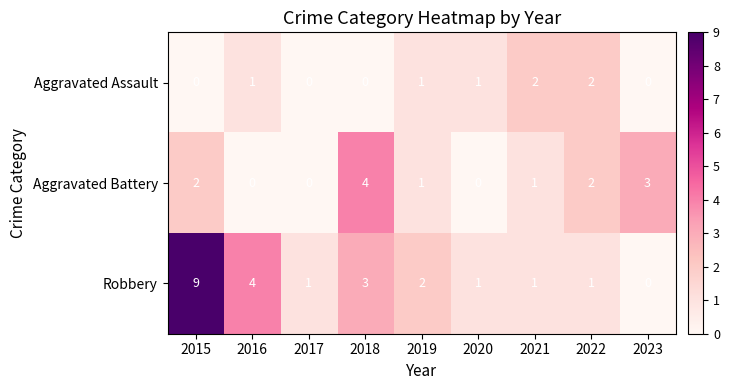

Reading left to right, transcribe all the data shown in this chart.

Aggravated Assault: 2015=0	2016=1	2017=0	2018=0	2019=1	2020=1	2021=2	2022=2	2023=0
Aggravated Battery: 2015=2	2016=0	2017=0	2018=4	2019=1	2020=0	2021=1	2022=2	2023=3
Robbery: 2015=9	2016=4	2017=1	2018=3	2019=2	2020=1	2021=1	2022=1	2023=0